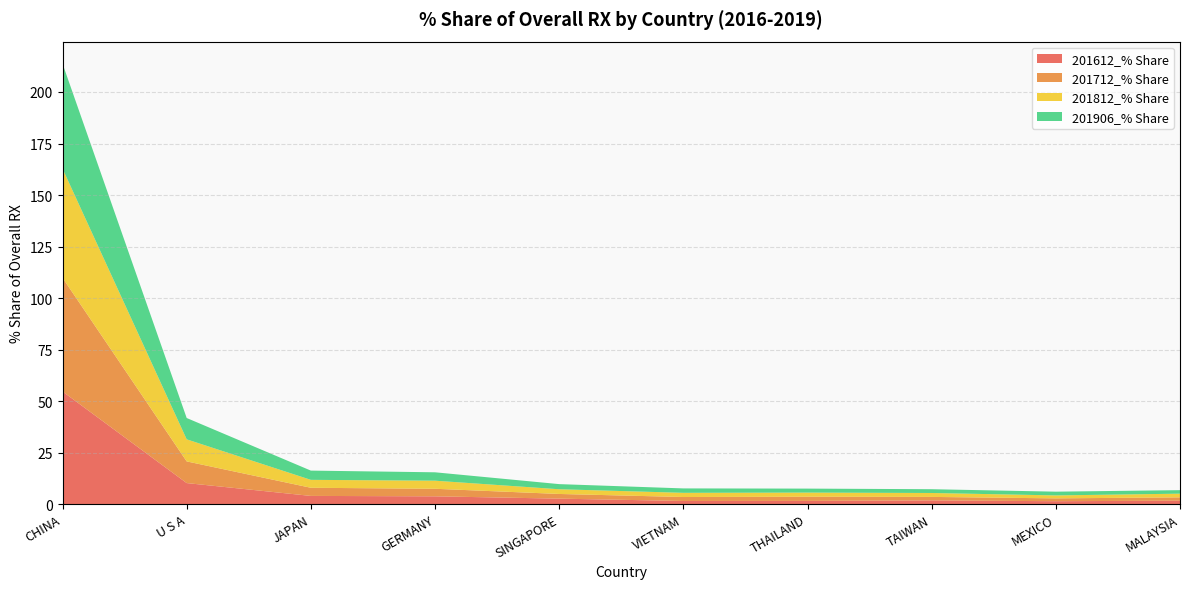

Reading left to right, transcribe all the data shown in this chart.

201612_% Share: 54.7	10.2	4.0	3.8	2.7	1.5	1.6	1.8	1.4	1.7
201712_% Share: 55.1	10.5	4.0	3.7	2.3	1.9	2.0	1.7	1.4	1.6
201812_% Share: 53.0	10.7	3.8	3.9	2.3	2.0	2.0	1.9	1.4	1.8
201906_% Share: 50.9	10.3	4.5	4.1	2.5	2.1	1.9	1.8	1.8	1.7